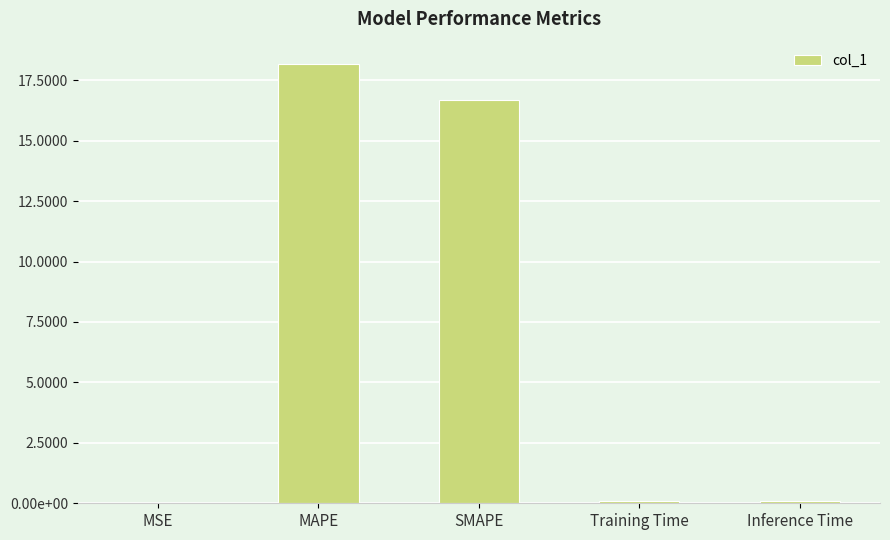

What is the change in value from MAPE to Training Time?

-18.1